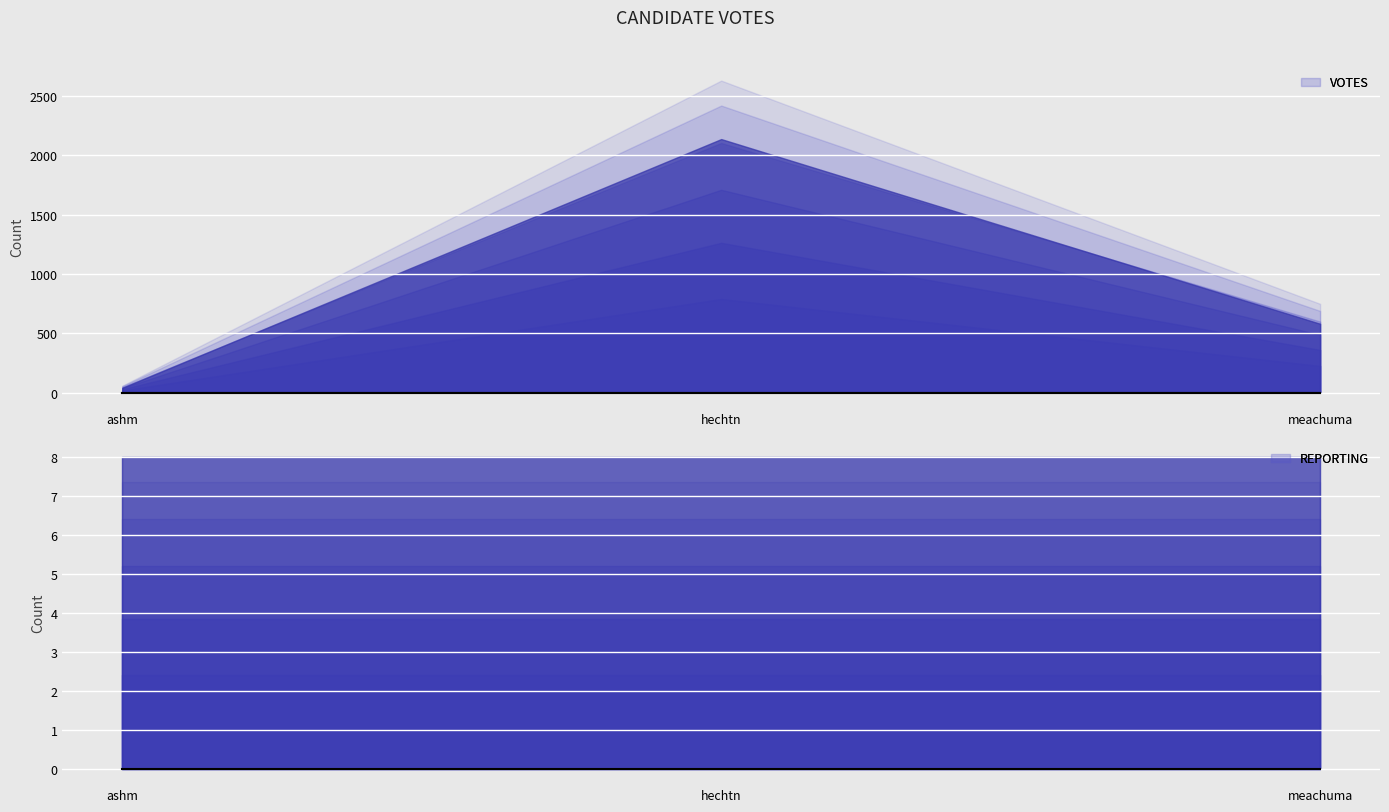

What is the label of the 3rd point from the right?

ashm